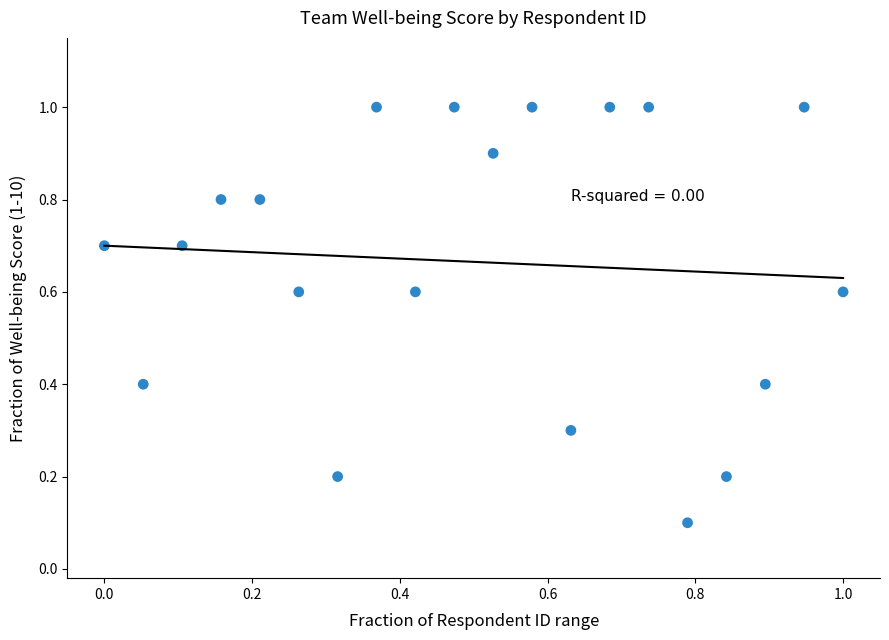

What is the range of X values (max minus min)?

1.0